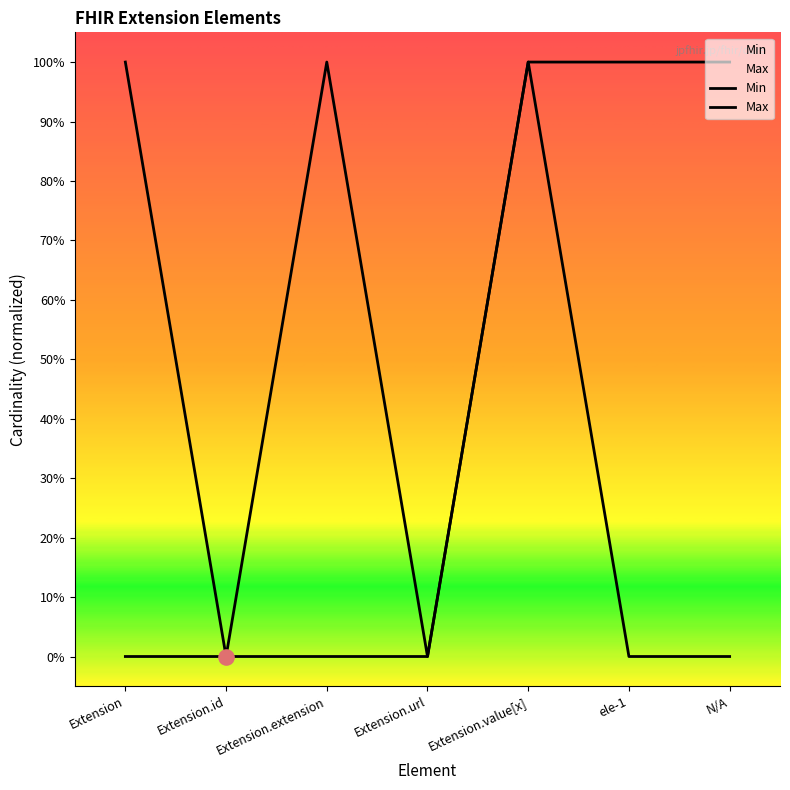

Which series has the widest spread of Y values?

Min